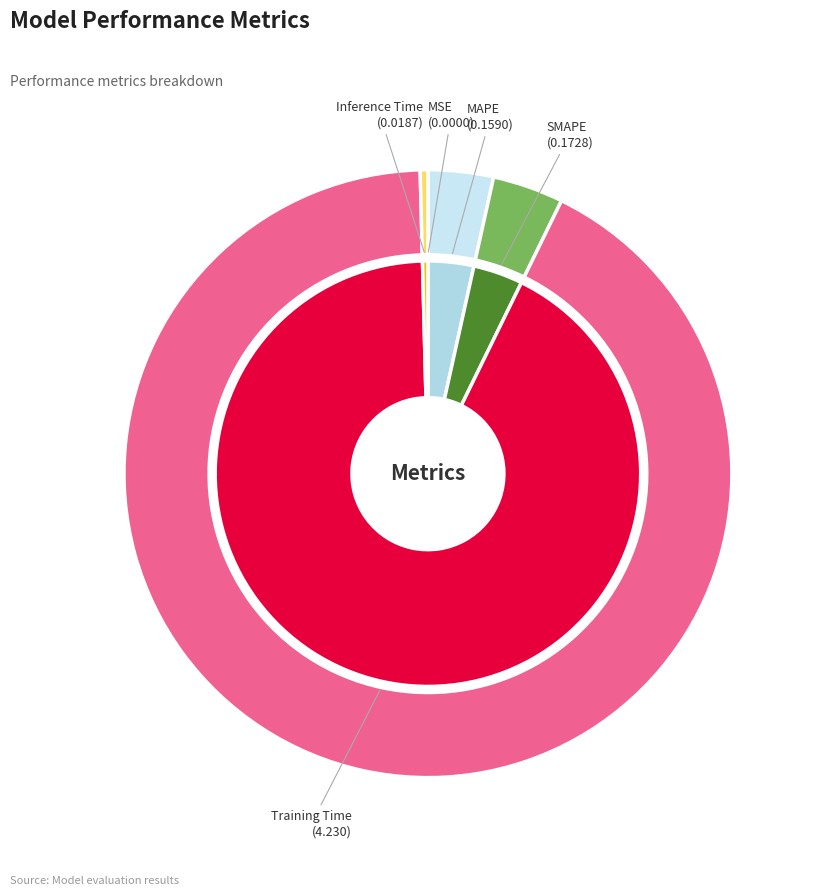

The SMAPE slice represents 1% of the pie. True or false?

False